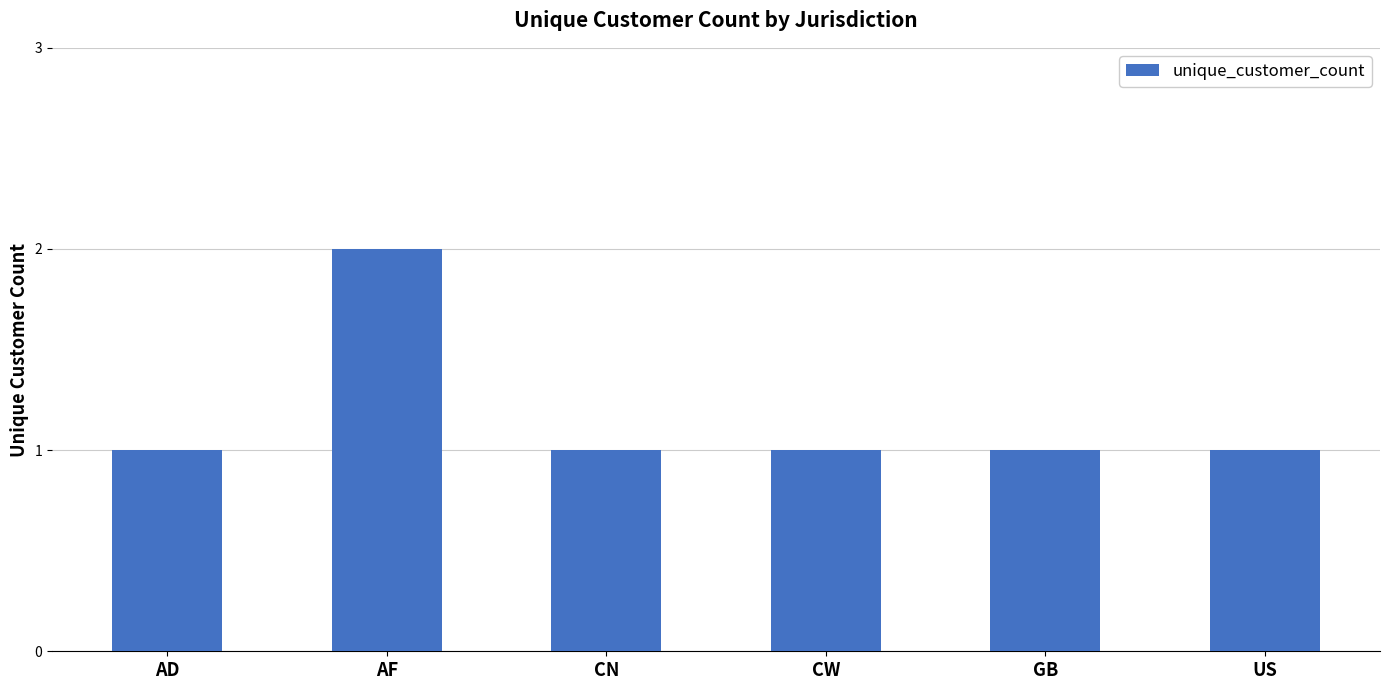

What position from the left is GB?

5